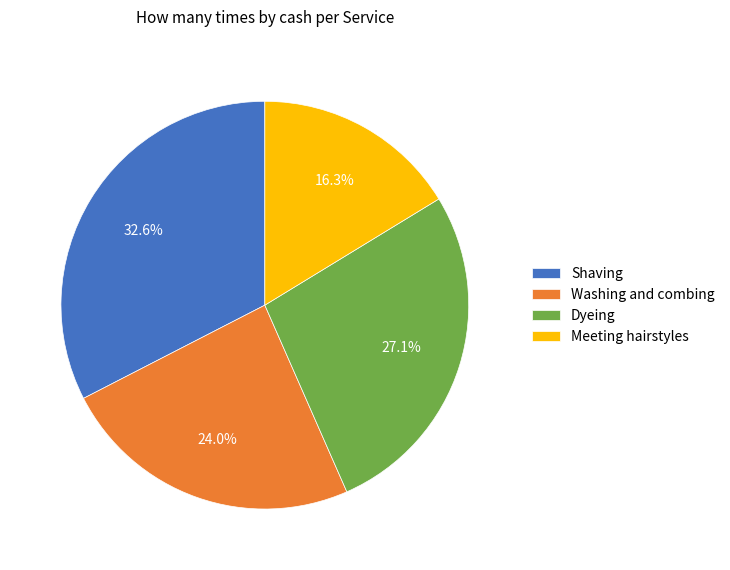

Is there a majority slice in this chart?

No